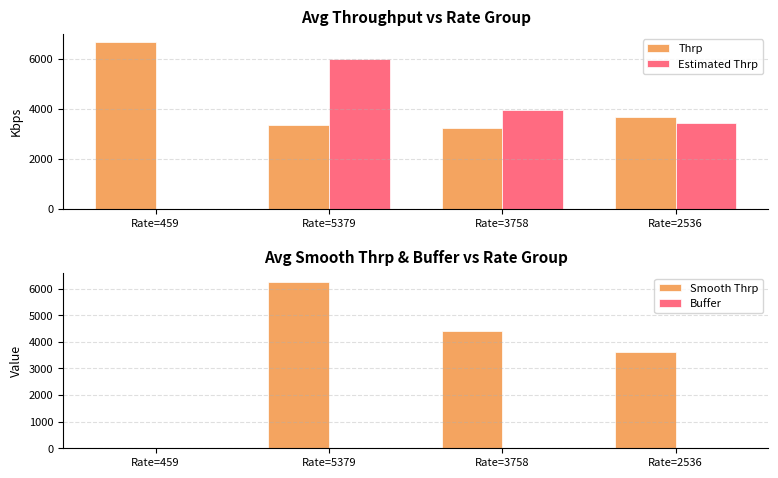

What is the sum of the Smooth Thrp values at Rate=459 and Rate=5379?

6263.9